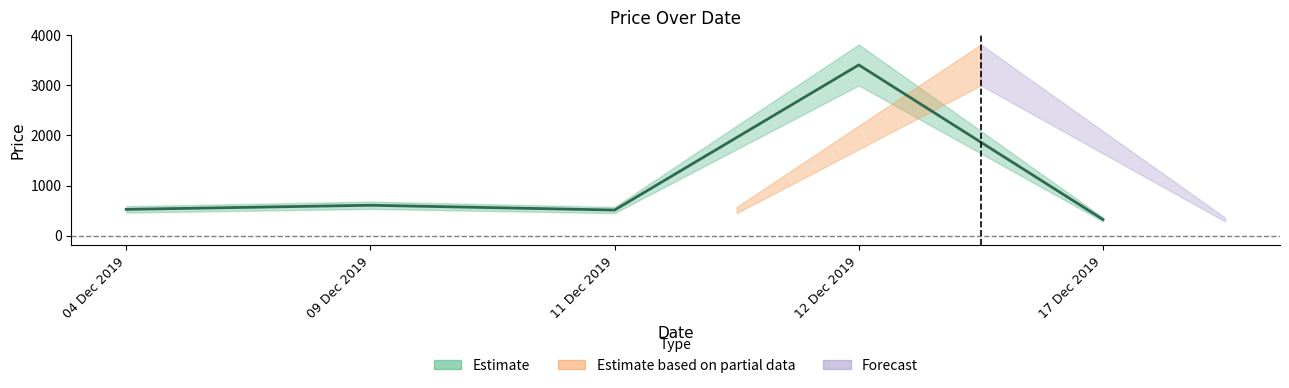

How many points are higher than both their immediate neighbors (excluding endpoints)?

2